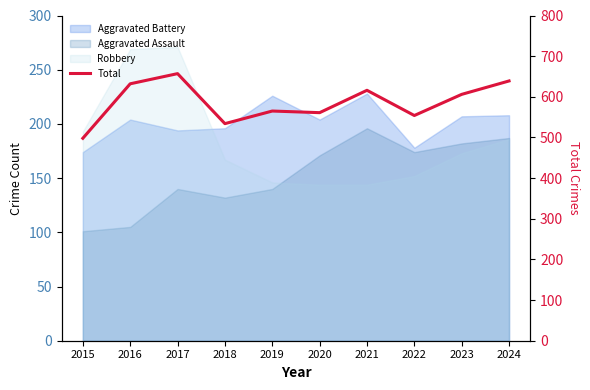

What is the change in value from 2016 to 2024?

+7